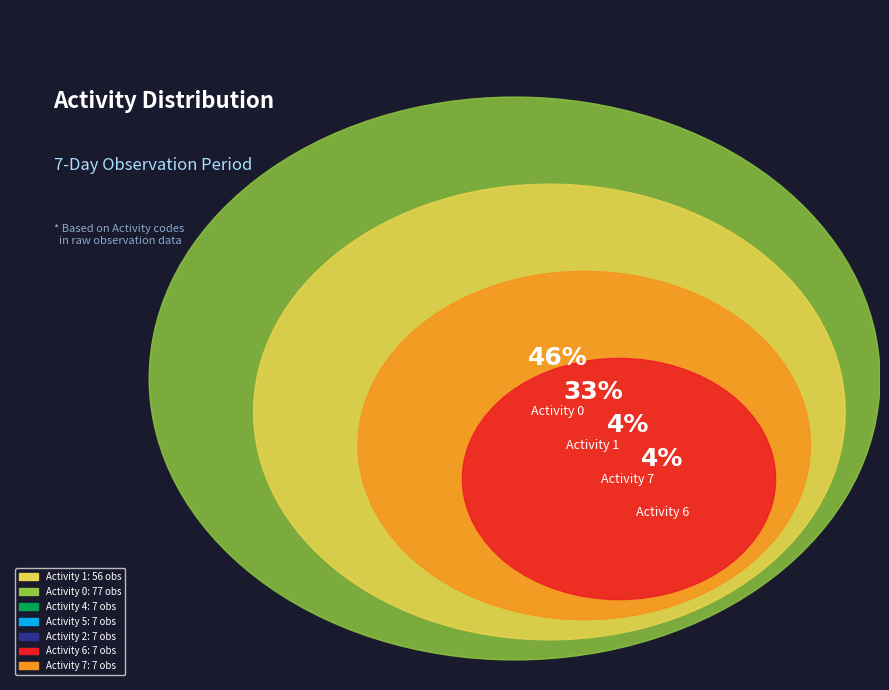

Is the sum of Day 6 and Day 5 greater than half?

No